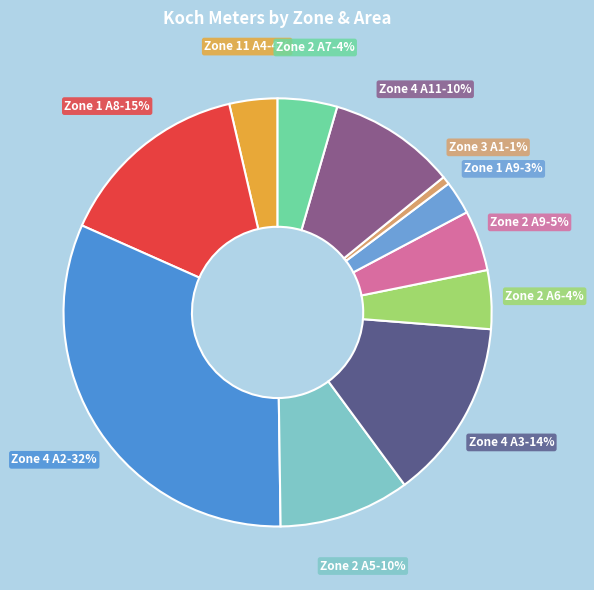

Between Zone 11 A4 and Zone 4 A3, which is larger?

Zone 4 A3